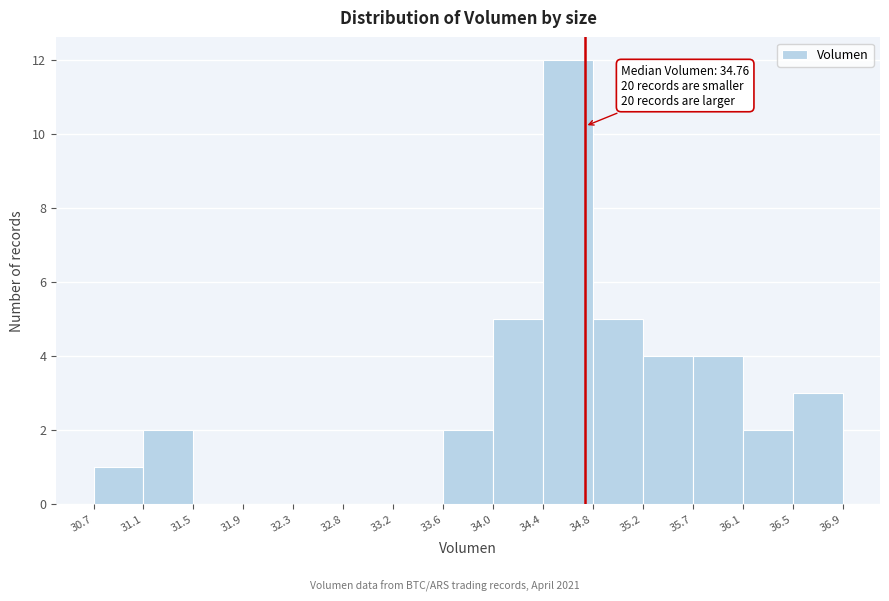

Over which range of the x-axis is the bar tallest?

34.4 to 34.8